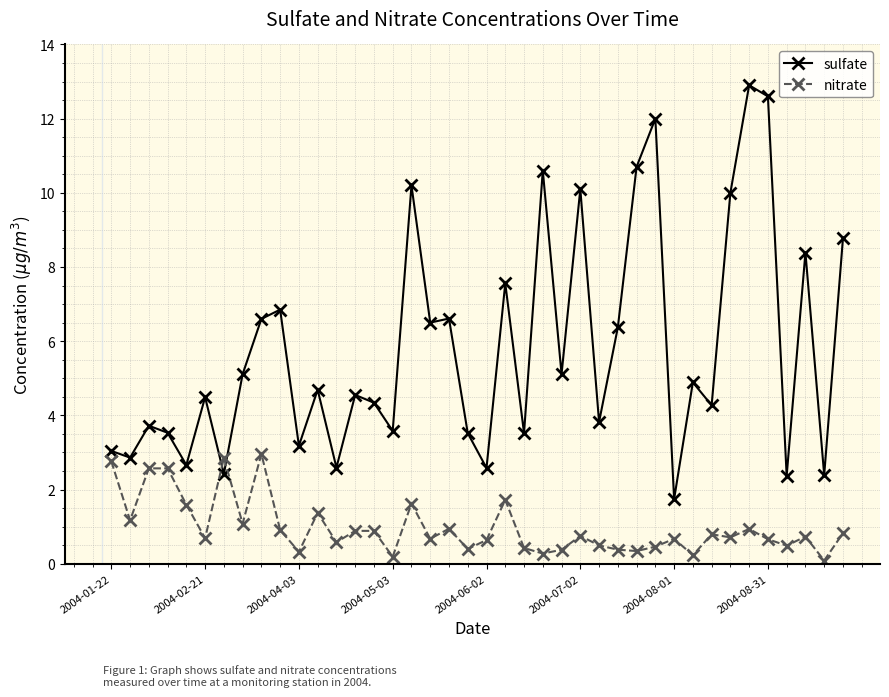

What is the lowest value of the sulfate series?

1.7